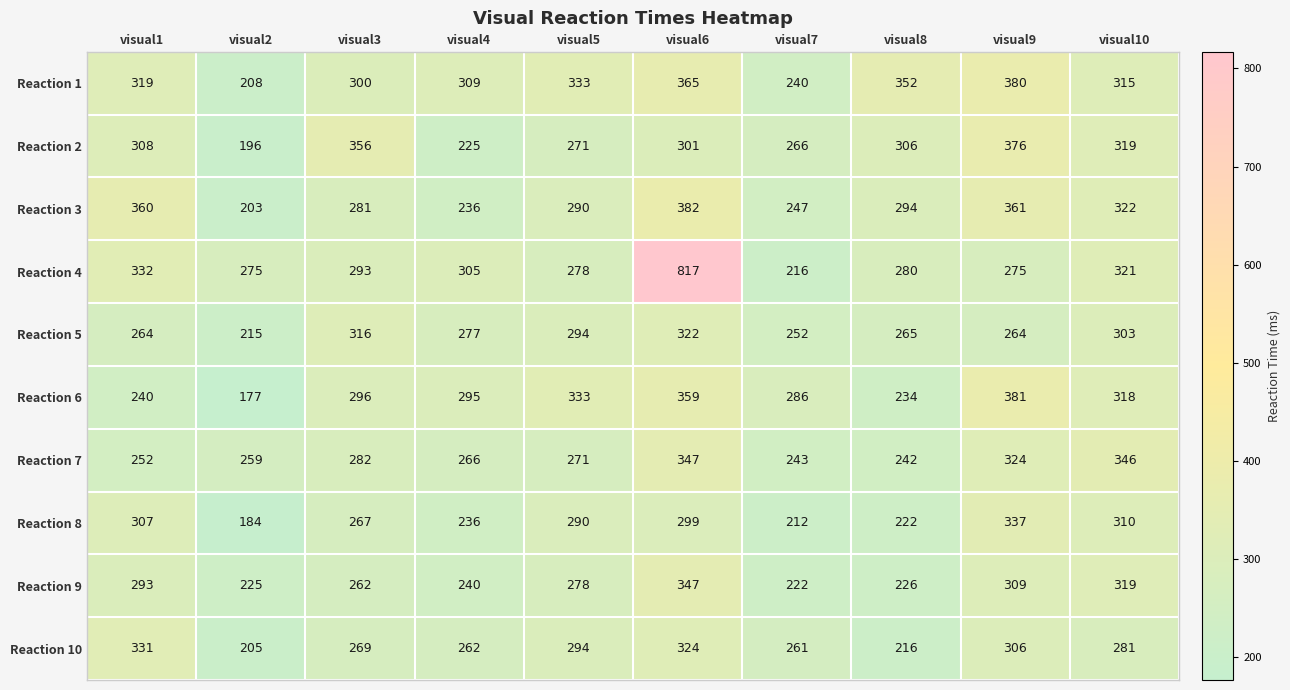

What is the average value of the Reaction 4 series?

339